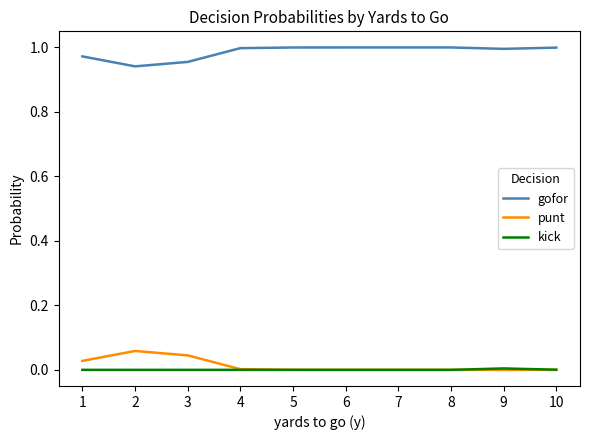

Is the value of gofor at 8 greater than the value of punt at 1?

Yes